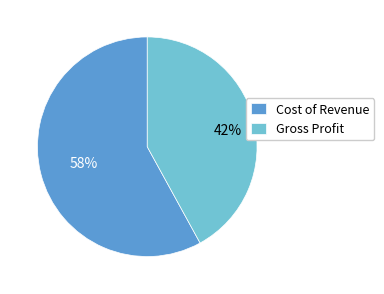

Approximately how many times larger is the value at Gross Profit compared to Cost of Revenue?

0.7